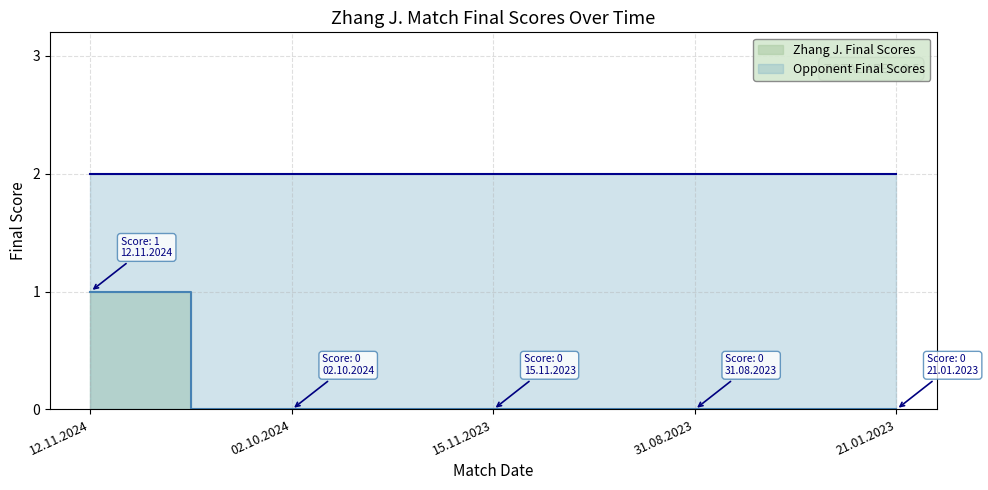

How many positive values are there?

1